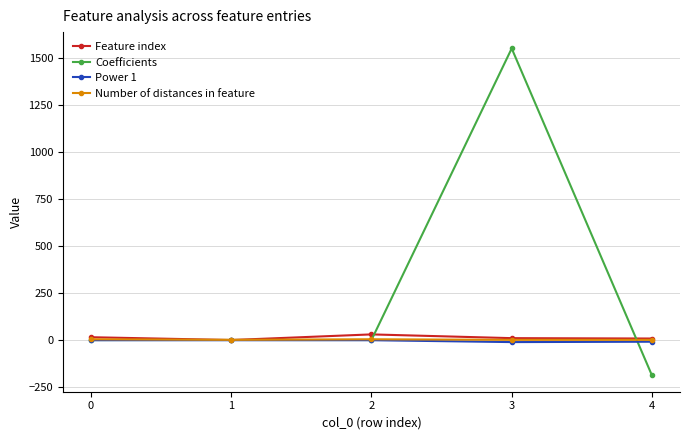

How many values in the Number of distances in feature series exceed 1?

2